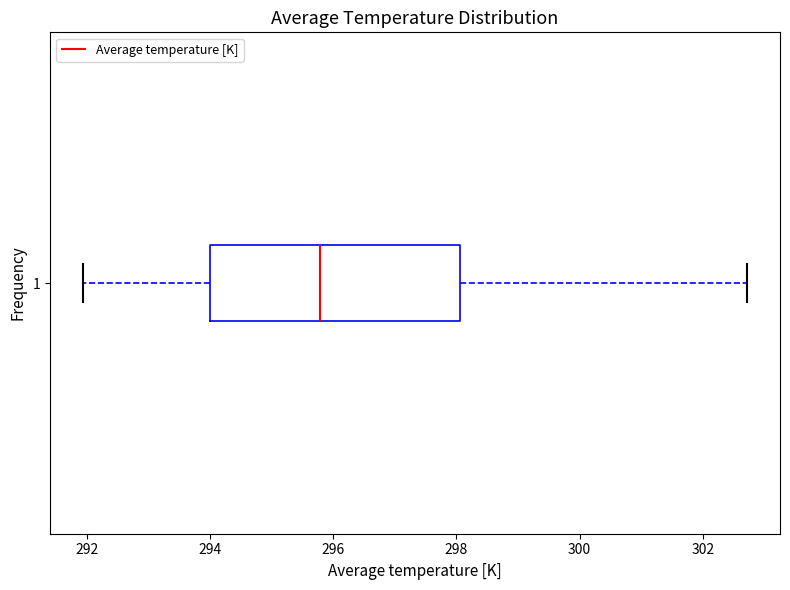

Where is the right edge of the box at y = 1 on the x-axis? The values are not printed on the chart, so give them approximately, as read against the axis.

298.0